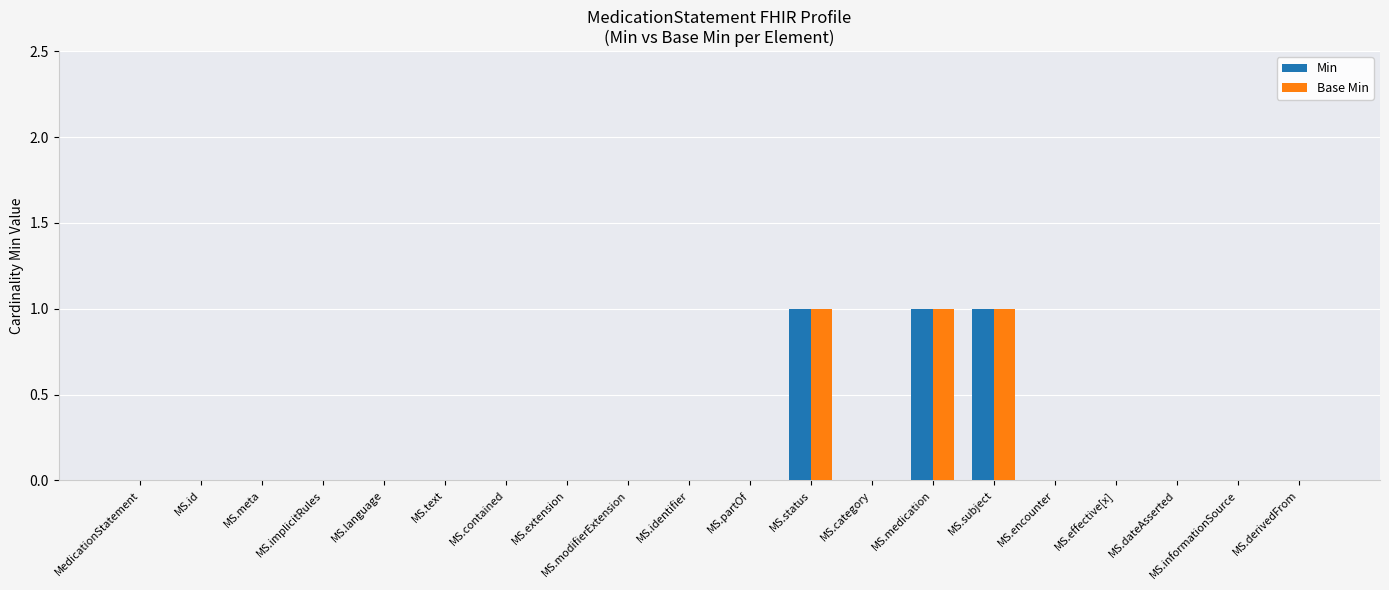

What is the sum of all Min values?

3